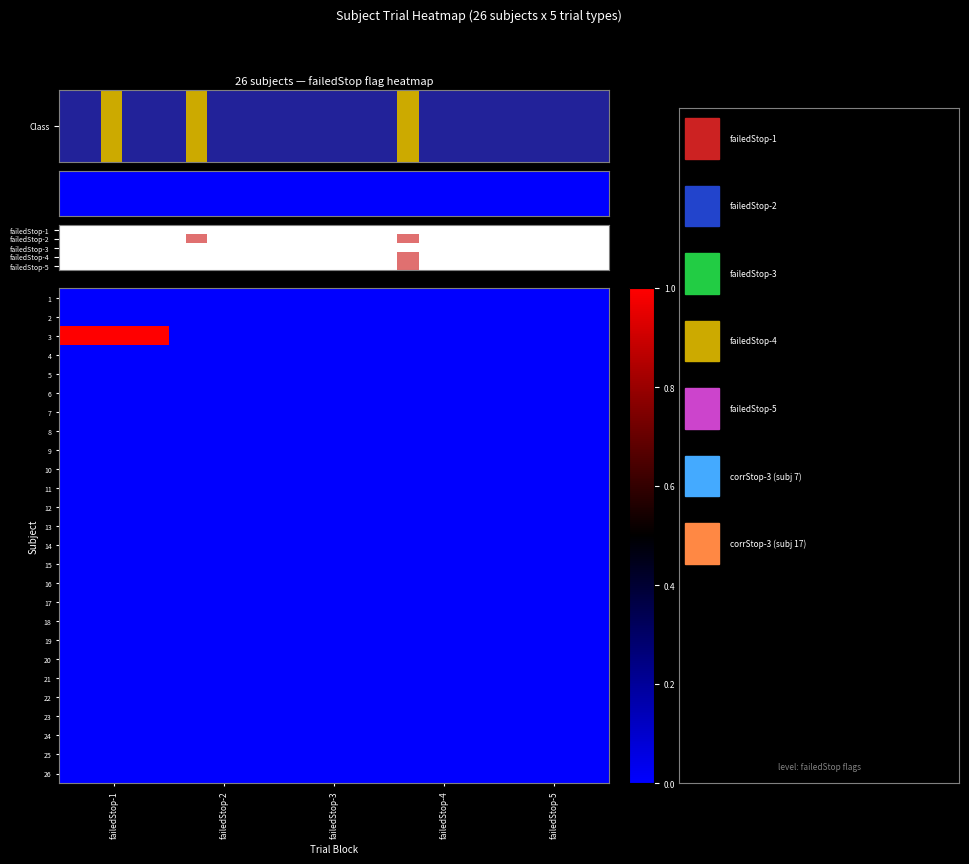

List the labels in order of 5 value, largest first.

0, 1, 2, 3, 4, 5, 6, 7, 8, 9, 10, 11, 12, 13, 14, 15, 16, 17, 18, 19, 20, 21, 22, 23, 24, 25